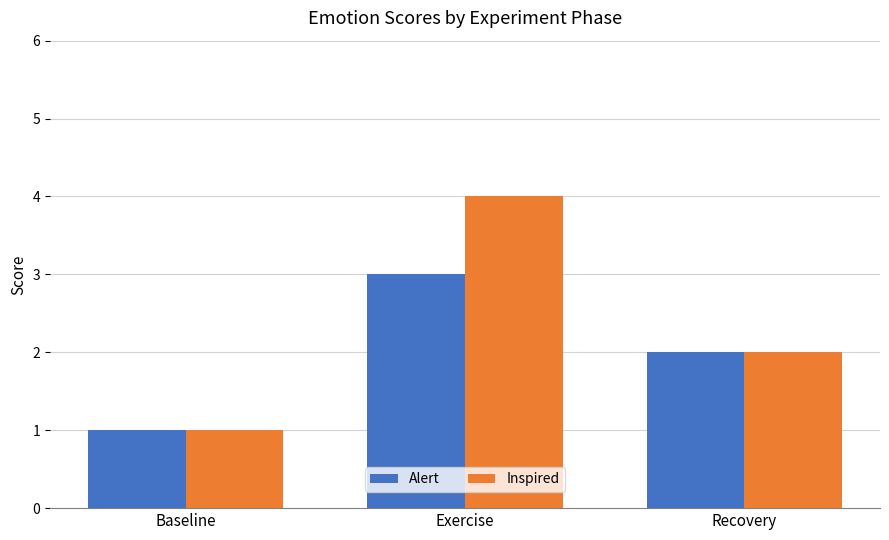

Is it true that Alert equals 5 at Exercise?

False